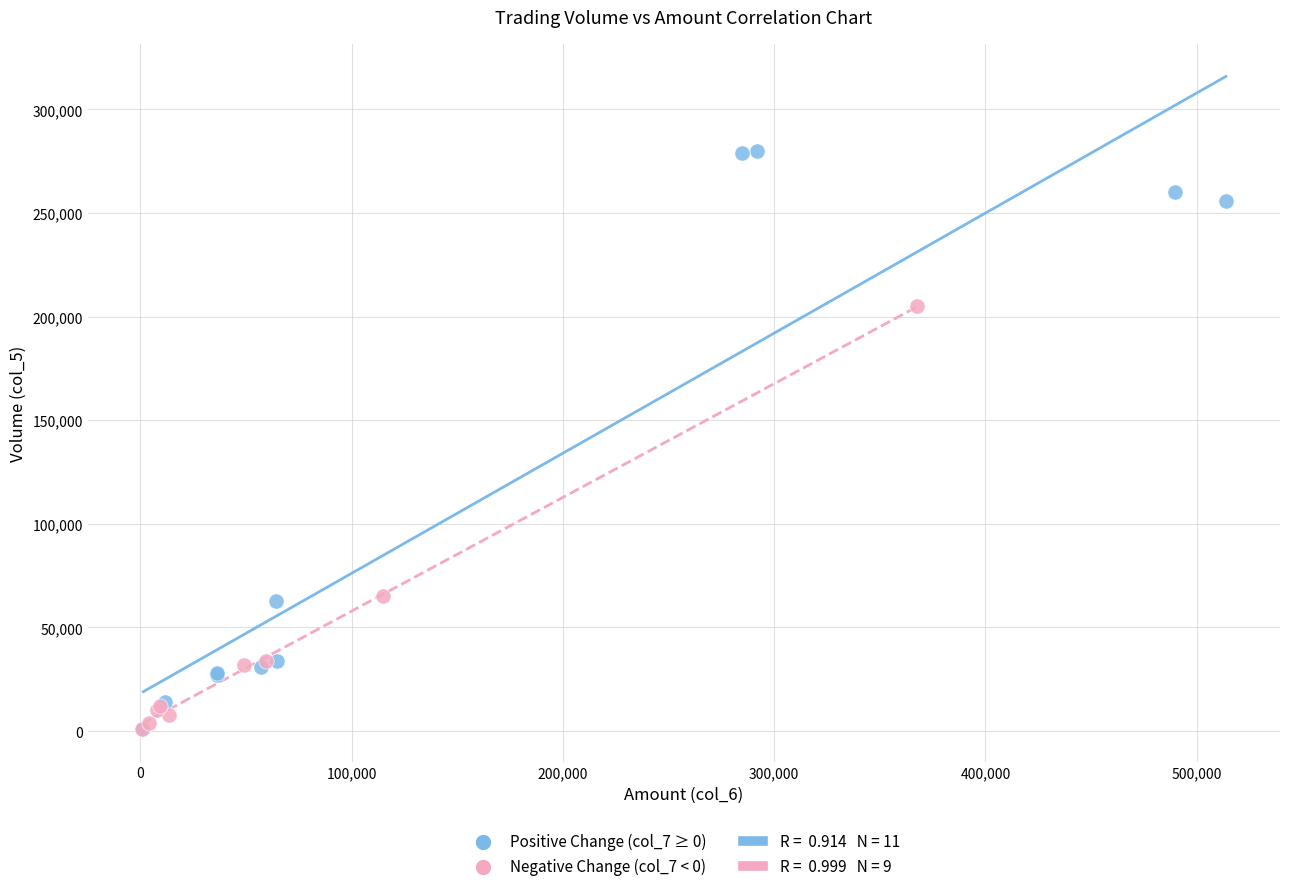

Which series has the largest Y range (max minus min)?

Positive Change (col_7 ≥ 0)